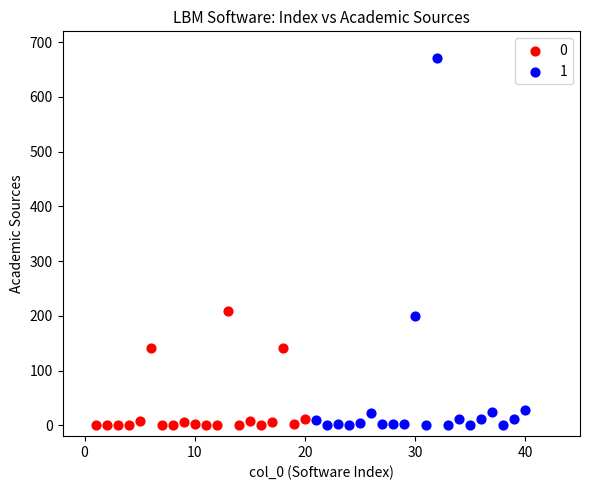

What are all the series names shown in the legend?

0, 1